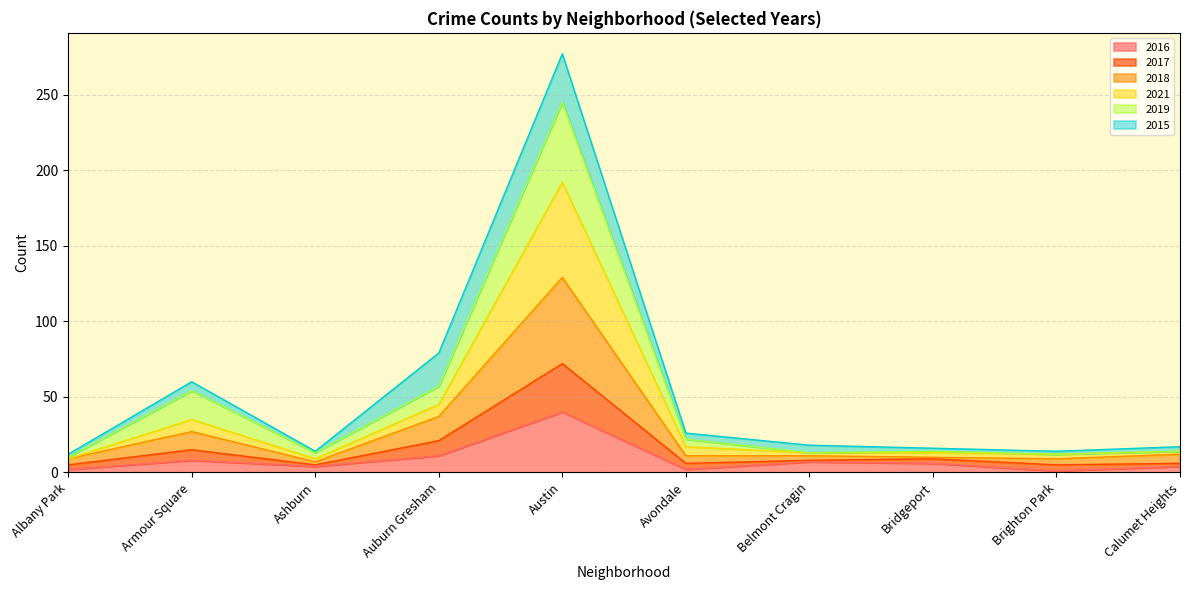

At which label does 2017 reach its peak?

Austin